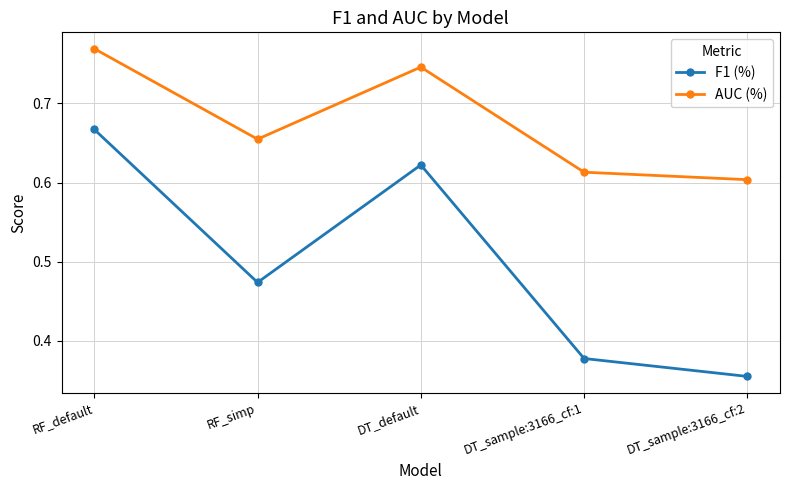

Is this an area chart (filled region under the line)?

No